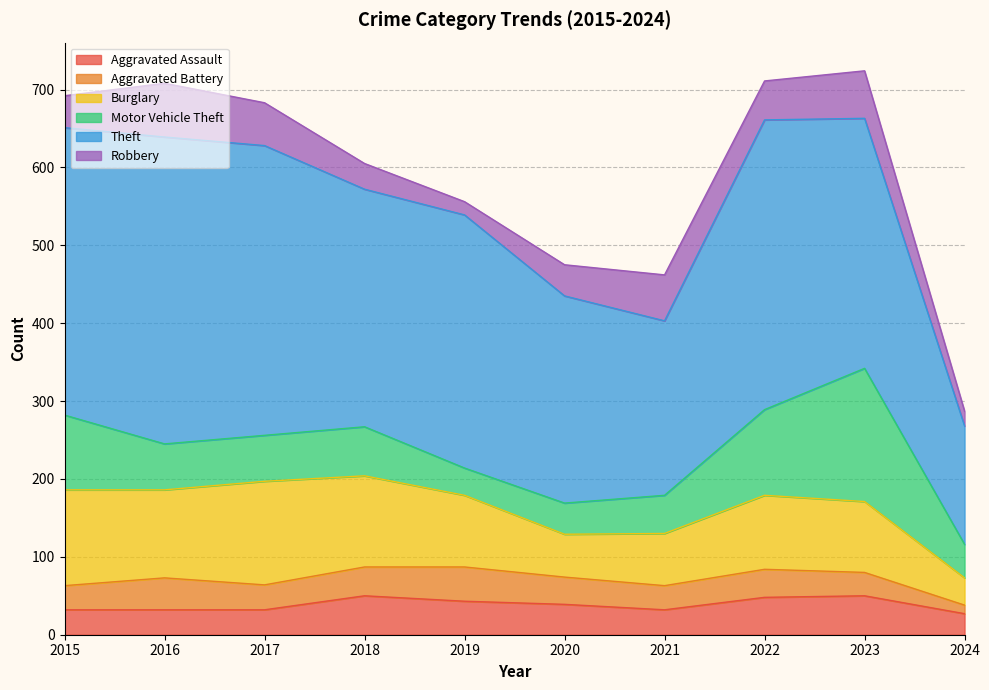

List the labels in order of Theft value, largest first.

2016, 2017, 2022, 2015, 2019, 2023, 2018, 2020, 2021, 2024